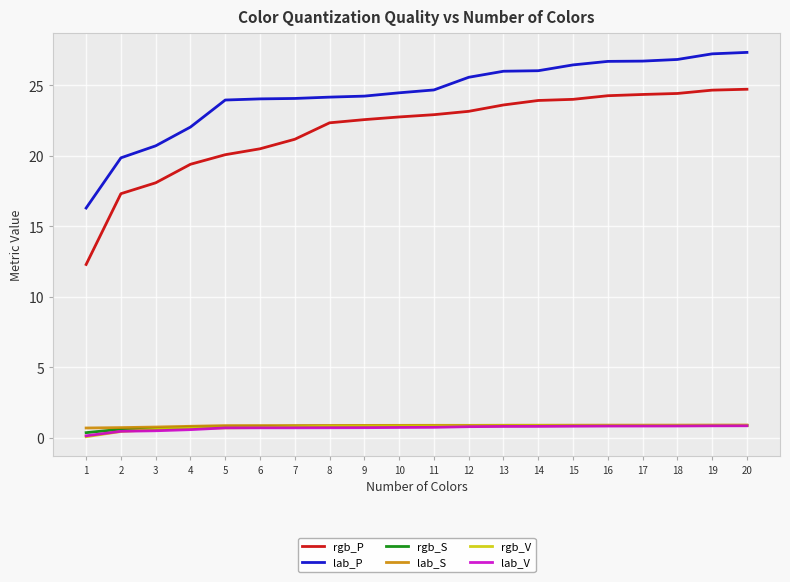

The value of lab_P at 18 is 26.8. True or false?

True